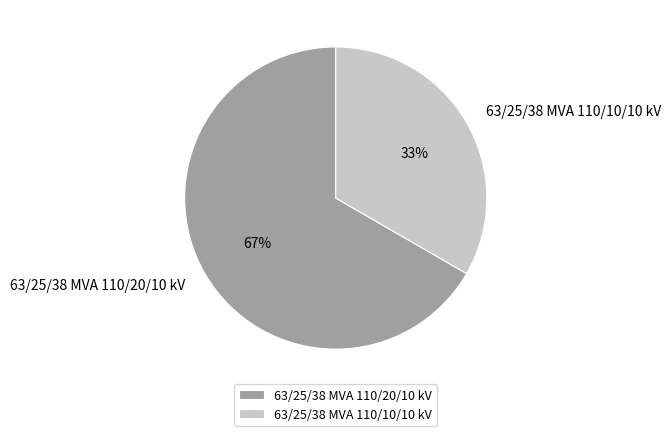

Is the sum of 63/25/38 MVA 110/20/10 kV and 63/25/38 MVA 110/10/10 kV greater than half?

Yes